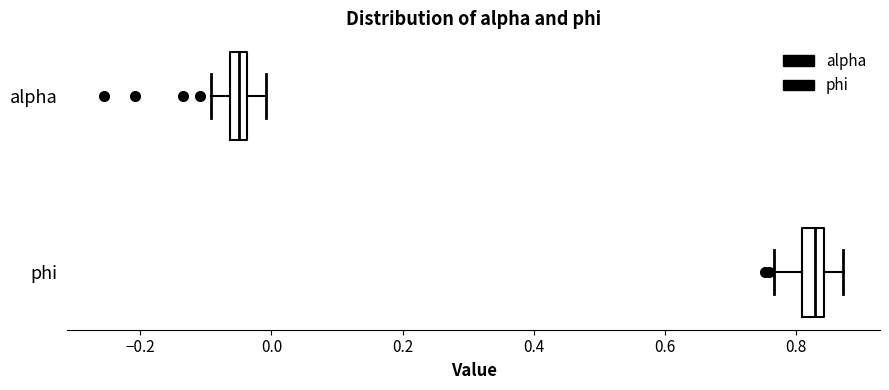

Where does the right whisker of the box for phi end on the x-axis? The values are not printed on the chart, so give them approximately, as read against the axis.

0.88